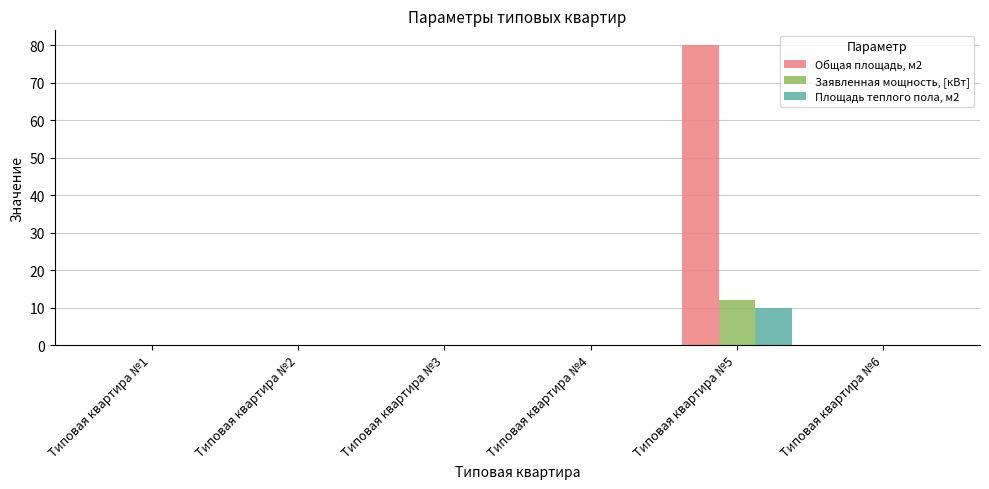

What are all the series names shown in the legend?

Общая площадь, м2, Заявленная мощность, [кВт], Площадь теплого пола, м2